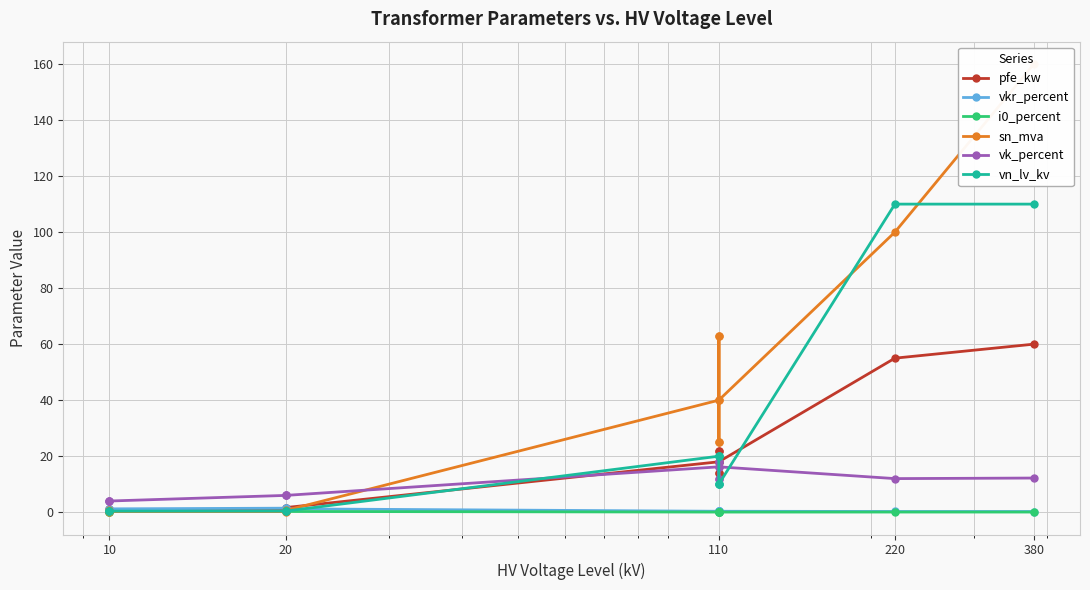

What are all the series names shown in the legend?

pfe_kw, vkr_percent, i0_percent, sn_mva, vk_percent, vn_lv_kv